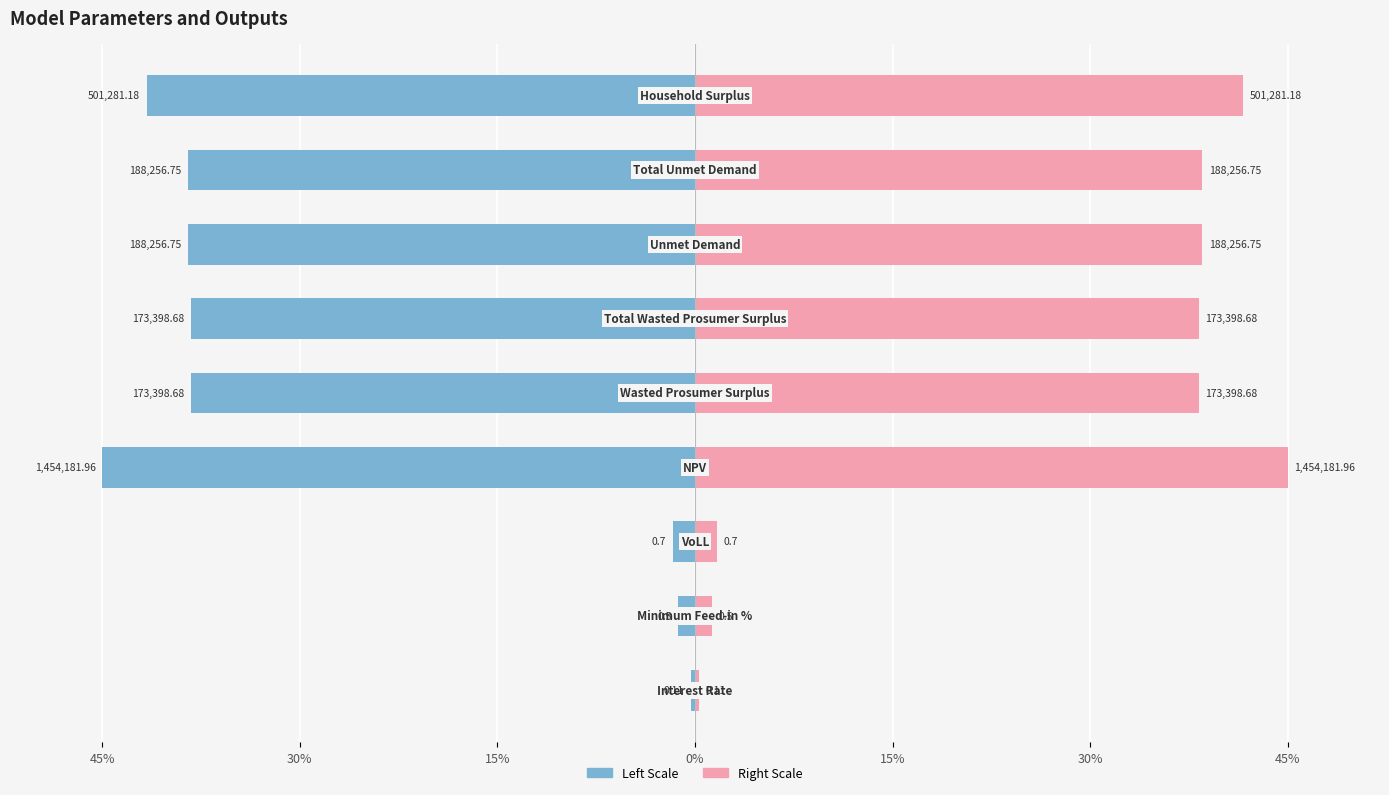

Reading left to right, transcribe all the data shown in this chart.

Left (Blue): -0.3	-1.3	-1.7	-45.0	-38.3	-38.3	-38.5	-38.5	-41.6
Right (Pink): 0.3	1.3	1.7	45.0	38.3	38.3	38.5	38.5	41.6